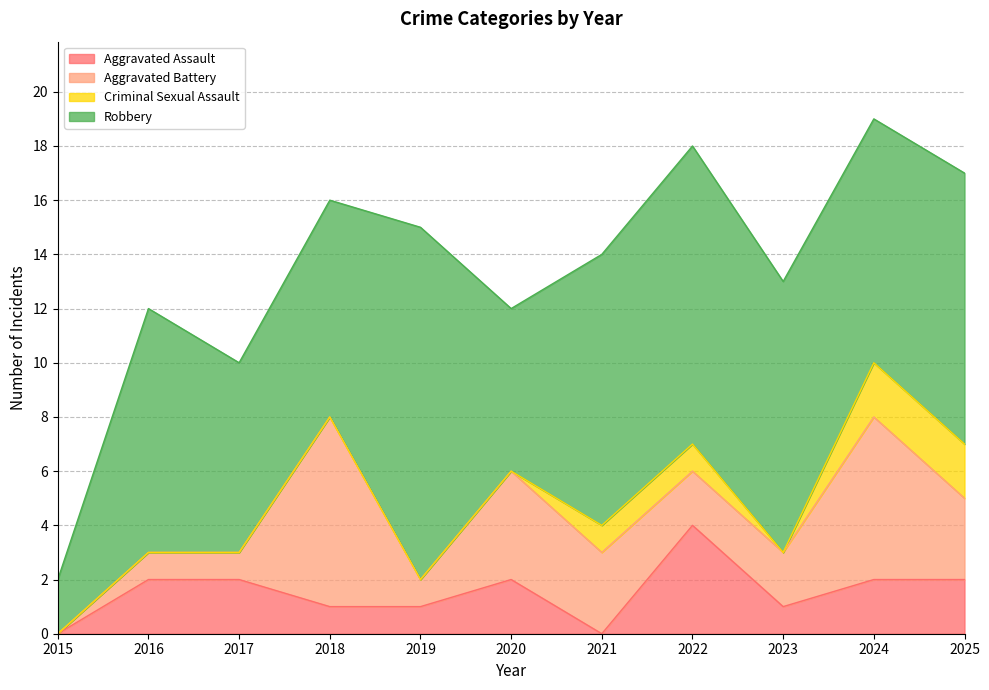

What is the difference between the highest and lowest values at 2019?

13